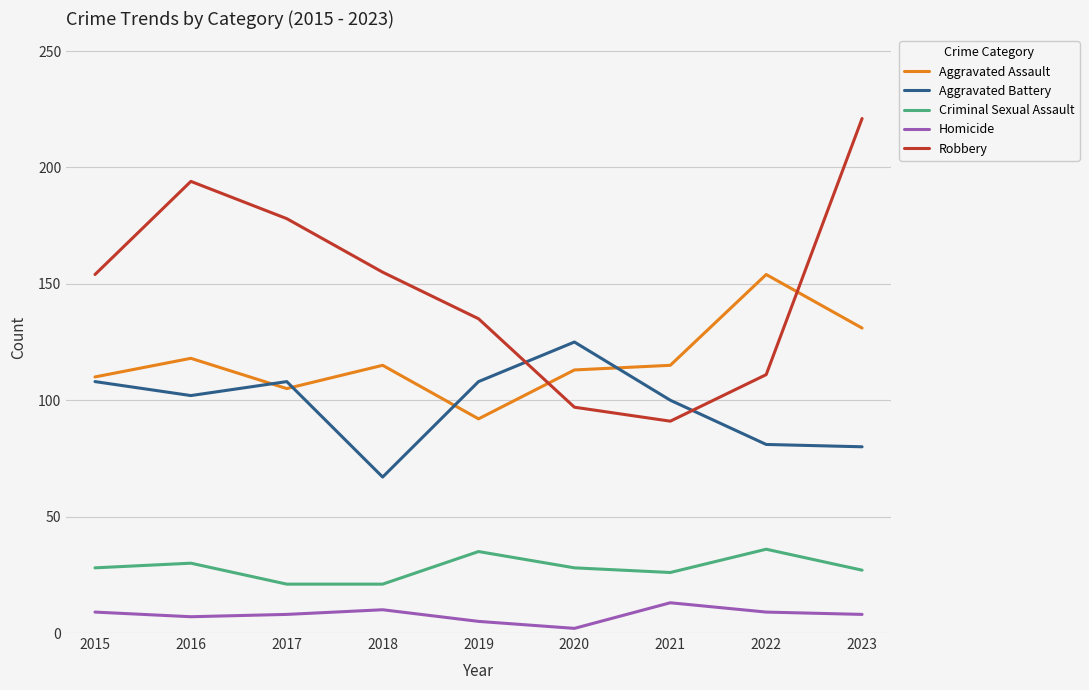

True or false: Criminal Sexual Assault and Aggravated Assault cross at least once.

False